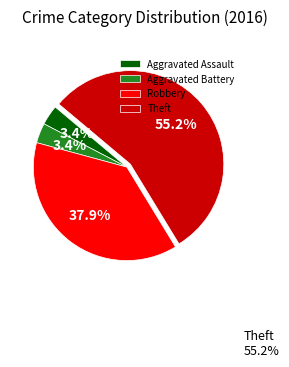

Combined, do Robbery and Aggravated Battery account for over 50%?

No